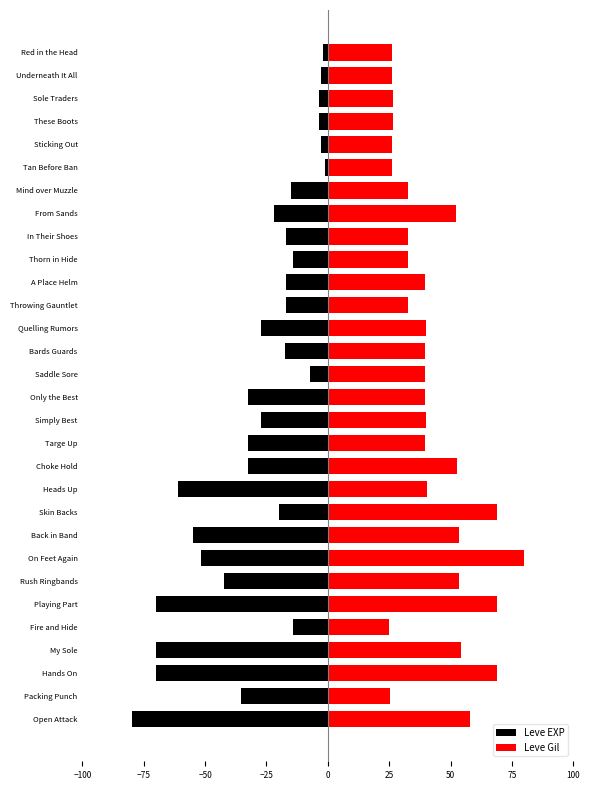

The Leve EXP series shows -25.6 at Fire and Hide. True or false?

False